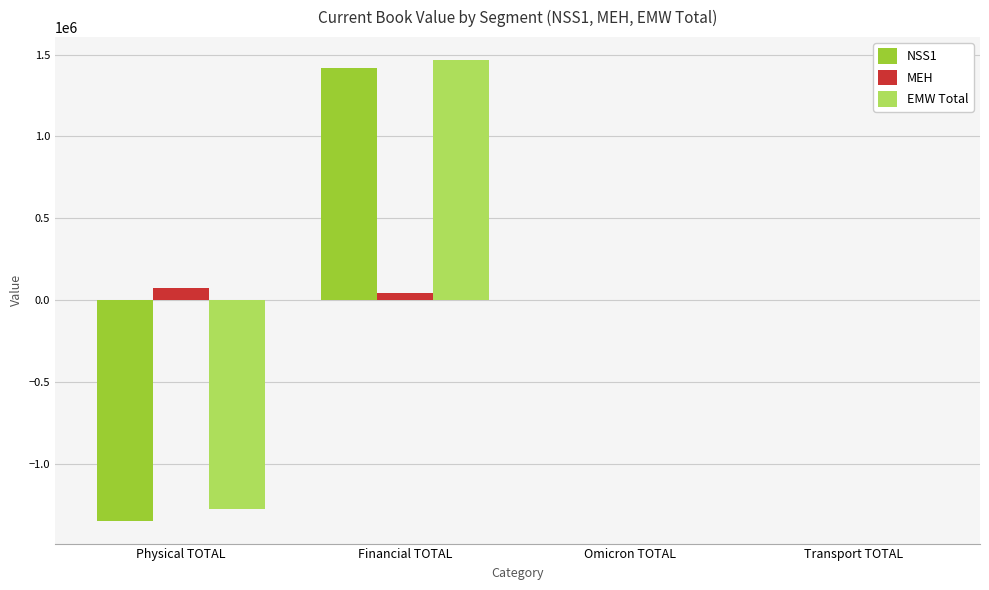

How many groups of bars are there?

4